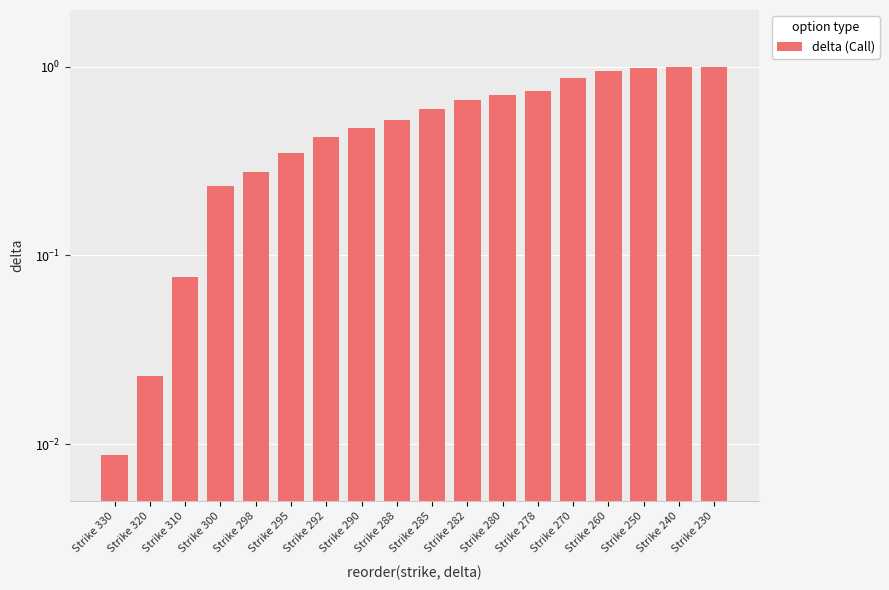

Reading left to right, extract all data points from this chart.

0.0	0.0	0.1	0.2	0.3	0.3	0.4	0.5	0.5	0.6	0.7	0.7	0.7	0.9	0.9	1.0	1.0	1.0